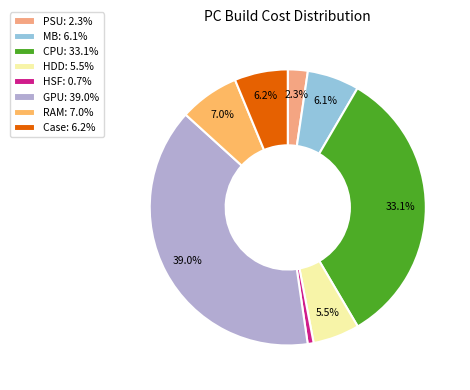

Which has a higher value, PSU or HSF?

PSU